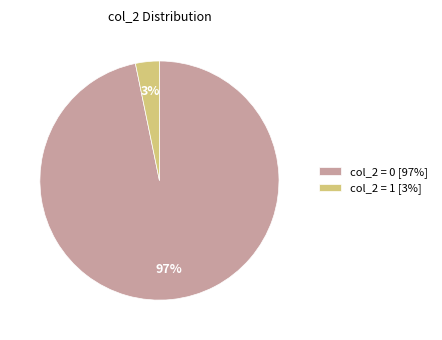

Rank the categories by value from highest to lowest.

col_2 = 0 [97%], col_2 = 1 [3%]